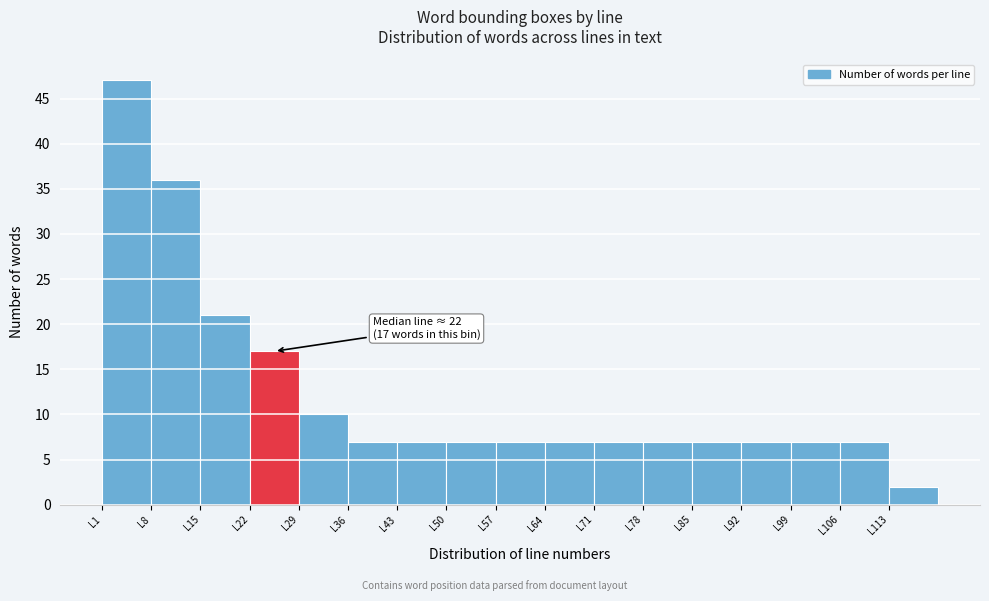

Over which range of the x-axis is the bar tallest?

1 to 8